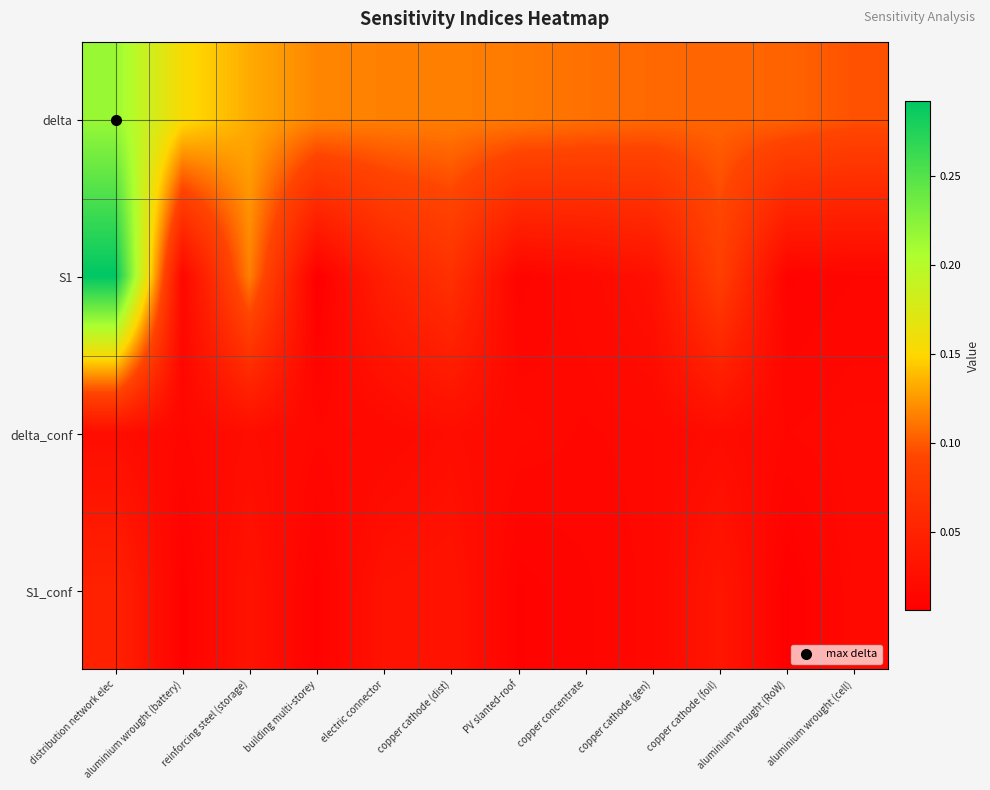

Reading left to right, list all the values displayed in this chart.

delta: distribution network elec=0.2	aluminium wrought (battery)=0.2	reinforcing steel (storage)=0.1	building multi-storey=0.1	electric connector=0.1	copper cathode (dist)=0.1	PV slanted-roof=0.1	copper concentrate=0.1	copper cathode (gen)=0.1	copper cathode (foil)=0.1	aluminium wrought (RoW)=0.1	aluminium wrought (cell)=0.1
S1: distribution network elec=0.3	aluminium wrought (battery)=0.0	reinforcing steel (storage)=0.1	building multi-storey=0.0	electric connector=0.0	copper cathode (dist)=0.1	PV slanted-roof=0.0	copper concentrate=0.0	copper cathode (gen)=0.0	copper cathode (foil)=0.1	aluminium wrought (RoW)=0.0	aluminium wrought (cell)=0.0
delta_conf: distribution network elec=0.0	aluminium wrought (battery)=0.0	reinforcing steel (storage)=0.0	building multi-storey=0.0	electric connector=0.0	copper cathode (dist)=0.0	PV slanted-roof=0.0	copper concentrate=0.0	copper cathode (gen)=0.0	copper cathode (foil)=0.0	aluminium wrought (RoW)=0.0	aluminium wrought (cell)=0.0
S1_conf: distribution network elec=0.0	aluminium wrought (battery)=0.0	reinforcing steel (storage)=0.0	building multi-storey=0.0	electric connector=0.0	copper cathode (dist)=0.0	PV slanted-roof=0.0	copper concentrate=0.0	copper cathode (gen)=0.0	copper cathode (foil)=0.0	aluminium wrought (RoW)=0.0	aluminium wrought (cell)=0.0